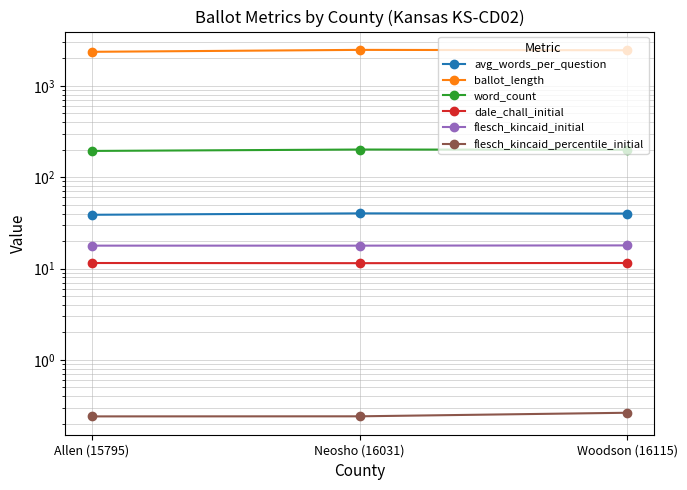

How many word_count values are between 194 and 201?

3